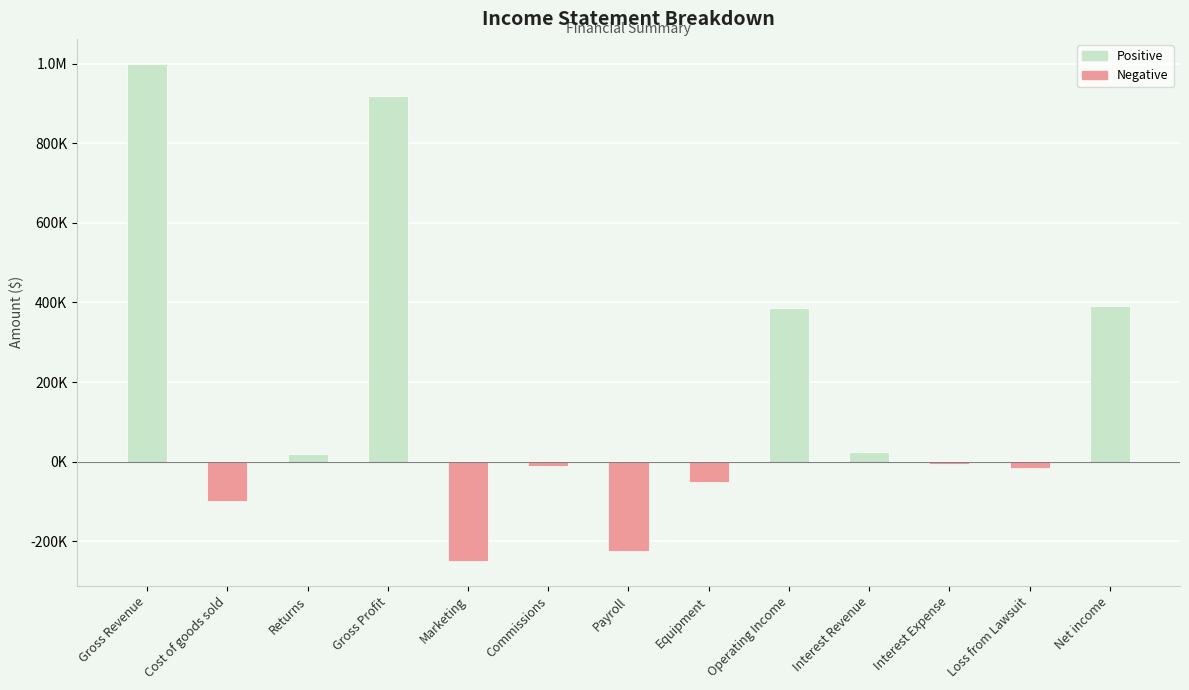

True or false: the data shows -403877 at Marketing.

False